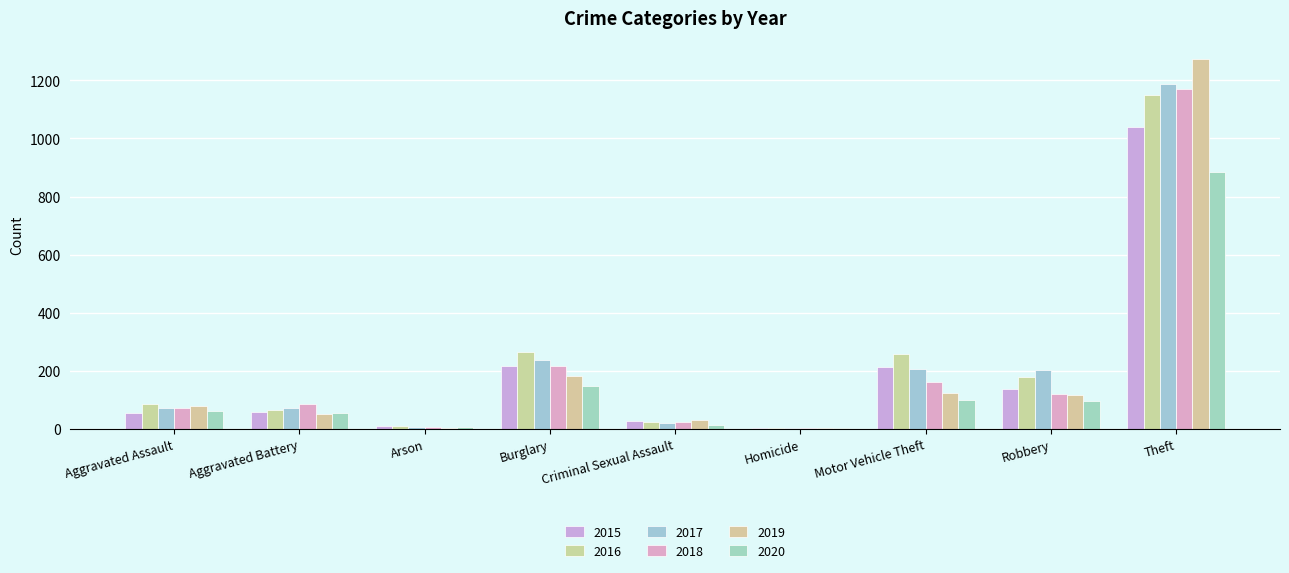

Does the chart contain stacked bars?

No